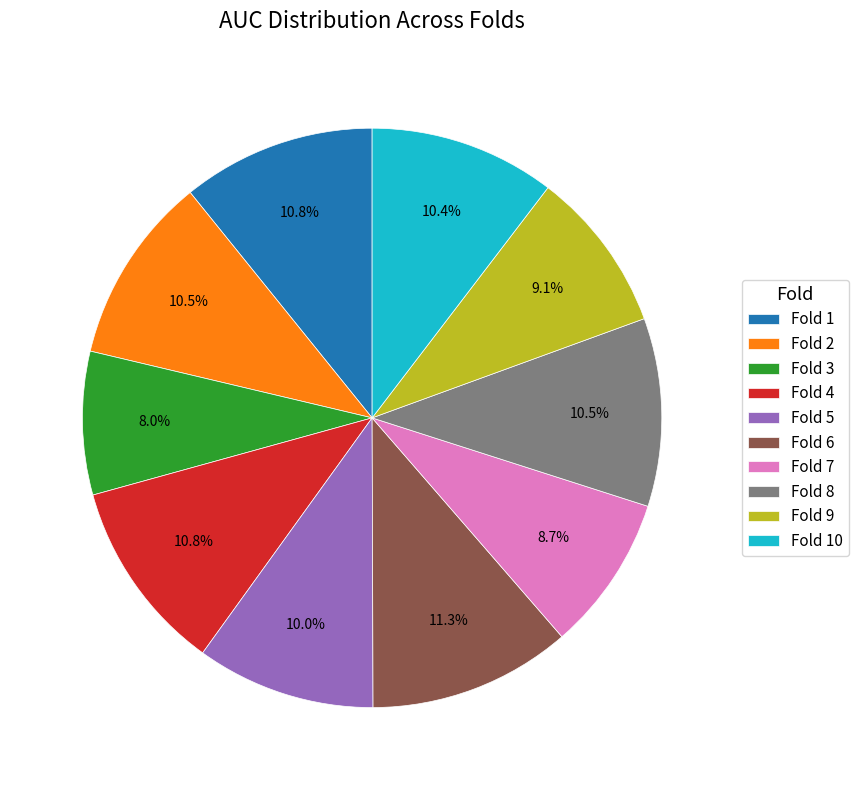

Is Fold 2 the majority of the pie?

No